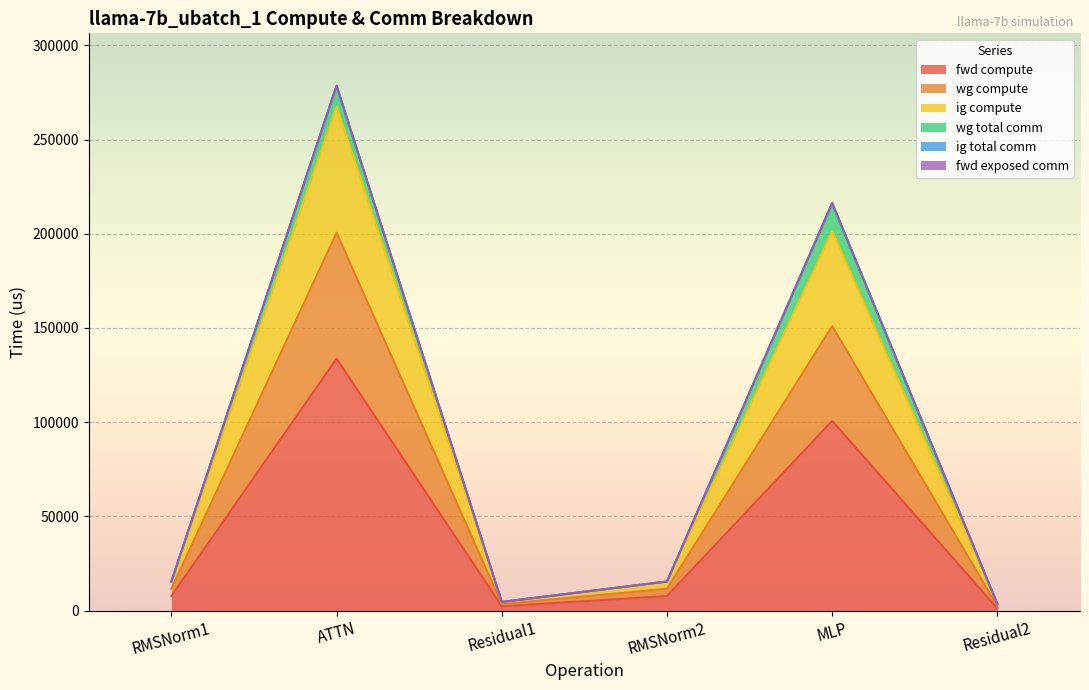

How many interior local valleys does the ig compute series have?

1